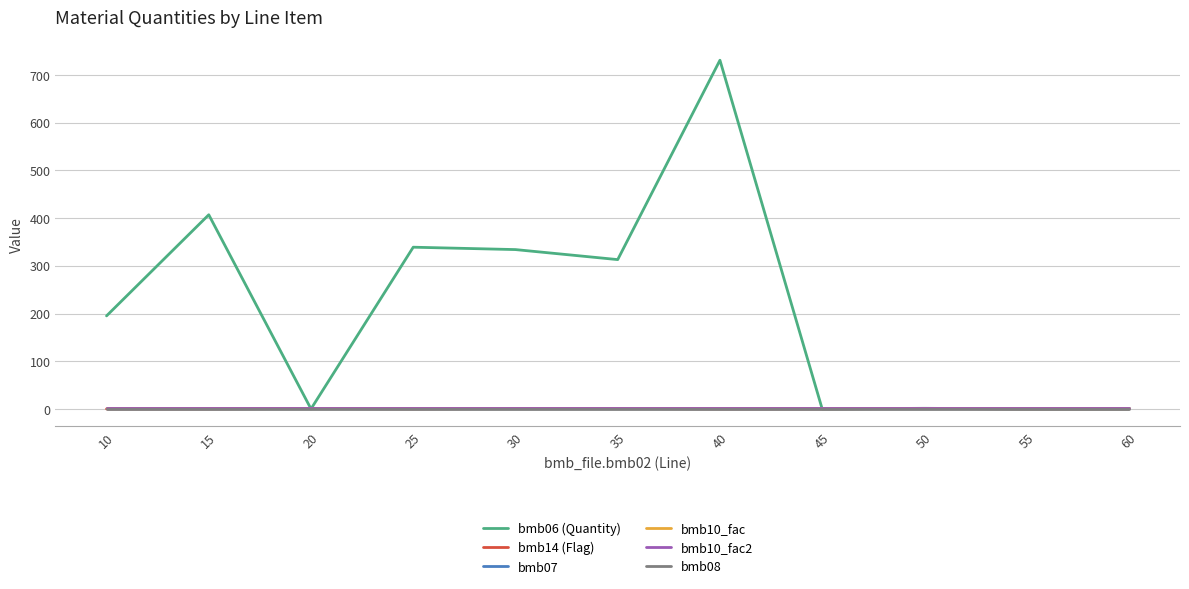

Does the chart have visible grid lines?

Yes